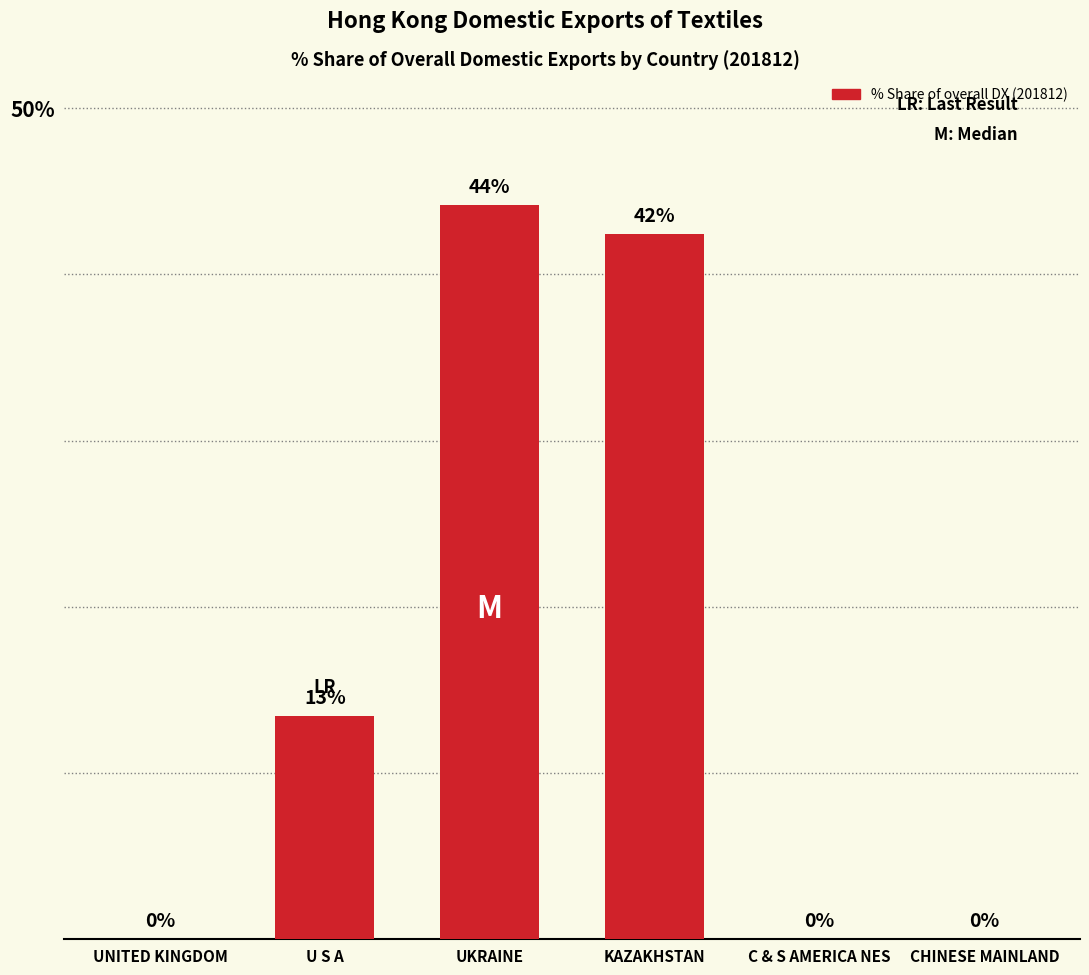

The value at CHINESE MAINLAND is 30.9. True or false?

False